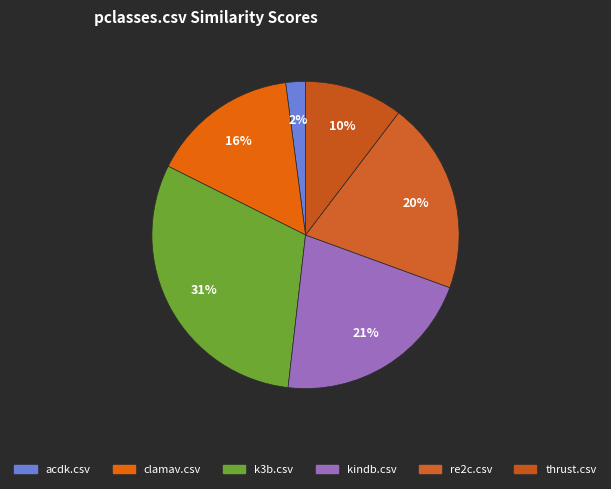

To the nearest percent, what percentage of the pie is clamav.csv?

16%